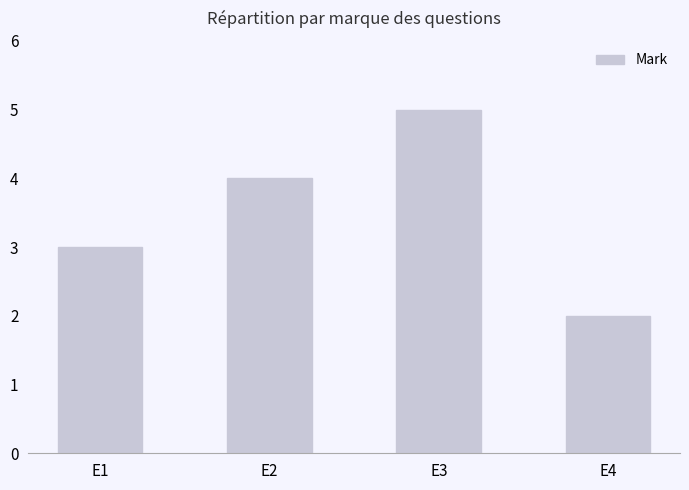

What is the change in value from E2 to E4?

-2